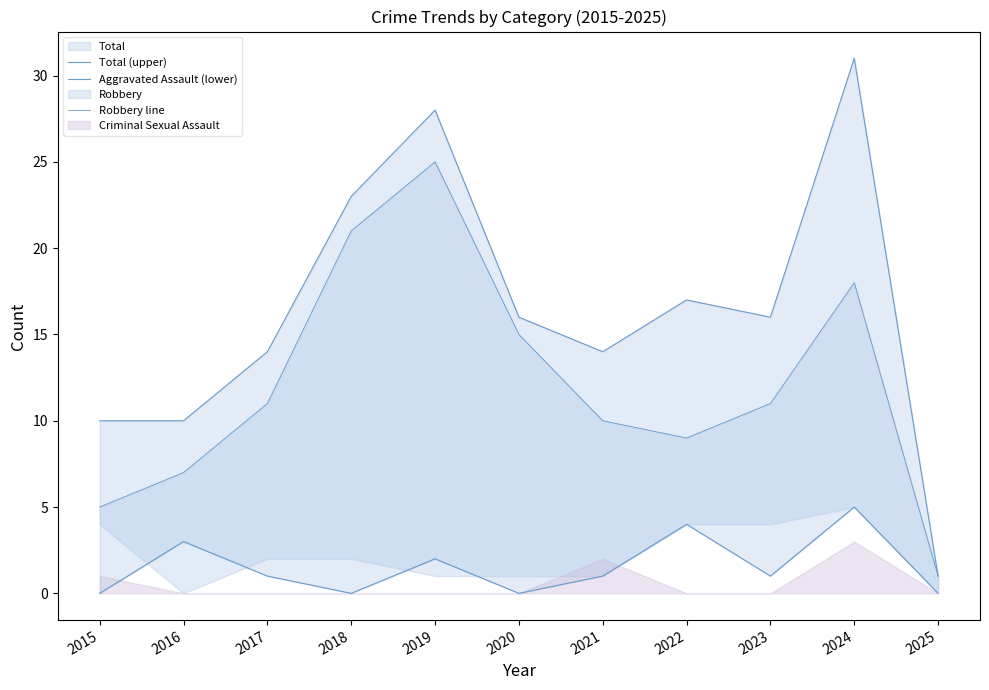

What is the spread (max minus min) of values at 2020?

16